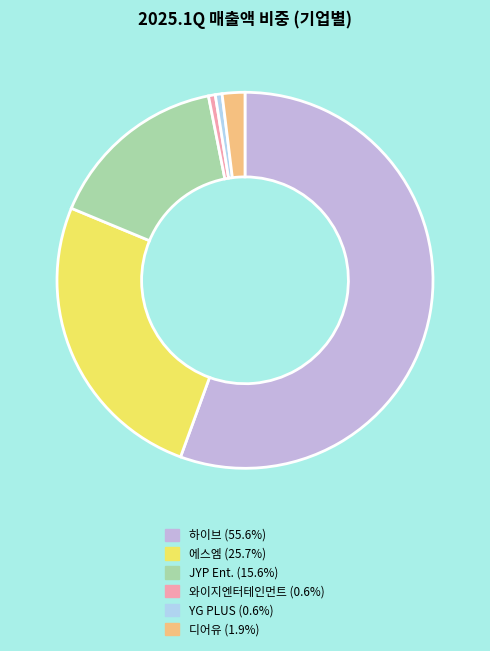

Combined, do 와이지엔터테인먼트 (0.6%) and 디어유 (1.9%) account for over 50%?

No